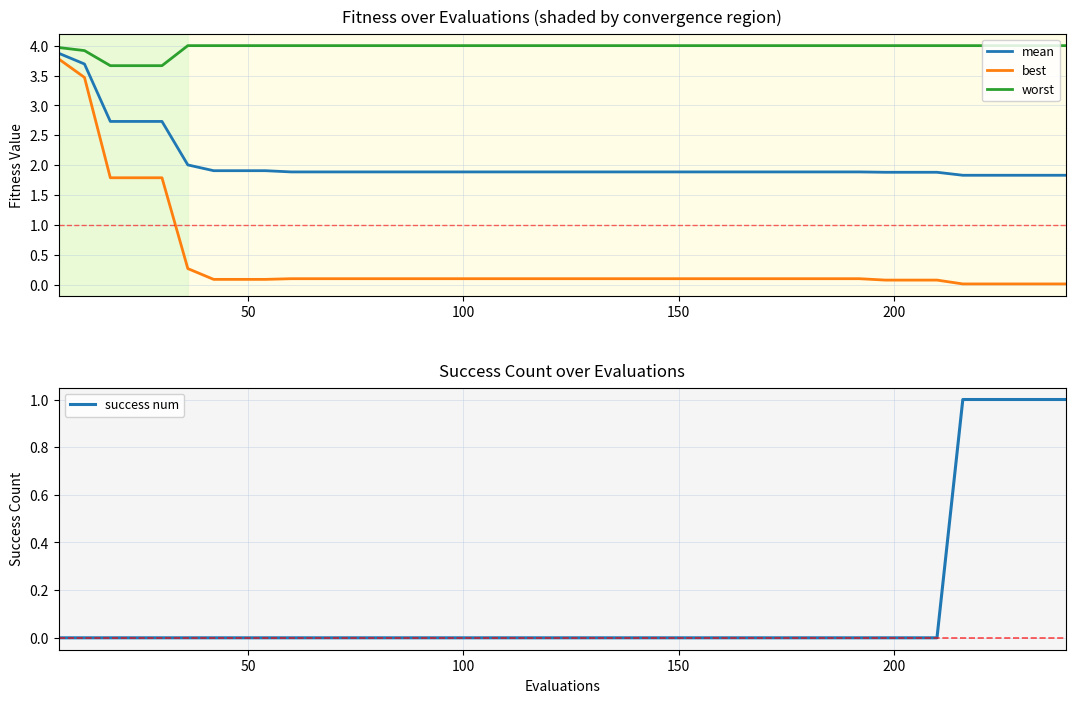

What is the difference between the second highest and second lowest values in the mean series?

1.9